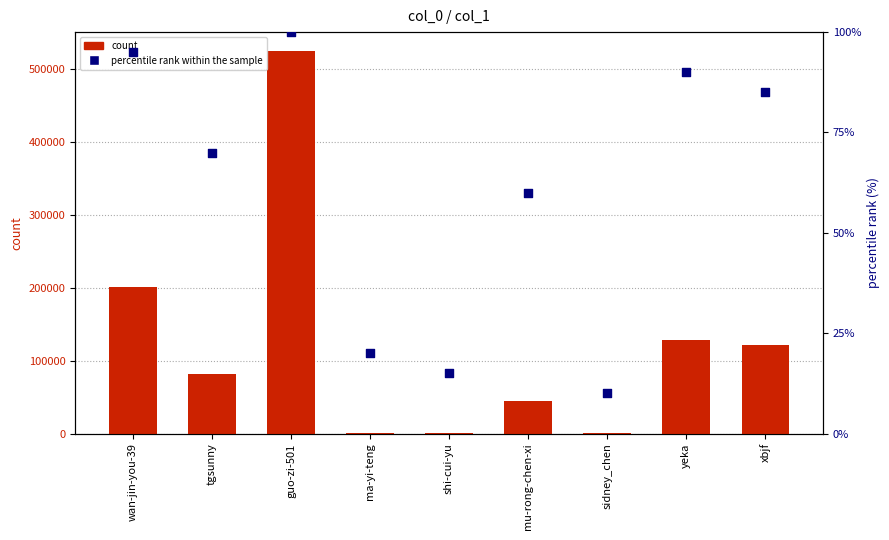

Which series has the widest spread of Y values?

count